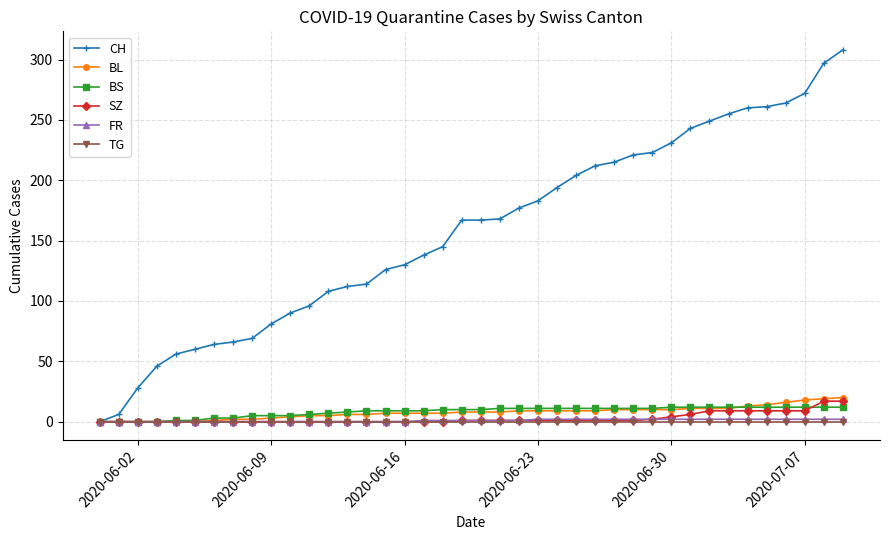

Which series has the largest total across all categories?

CH